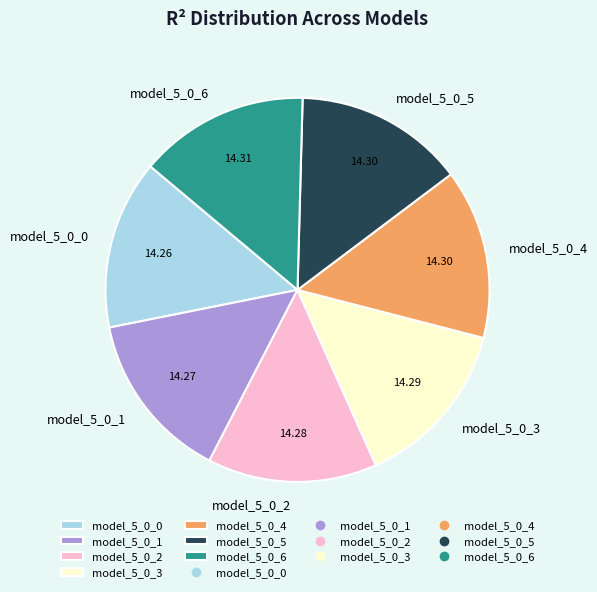

Is the sum of model_5_0_3 and model_5_0_2 greater than half?

No